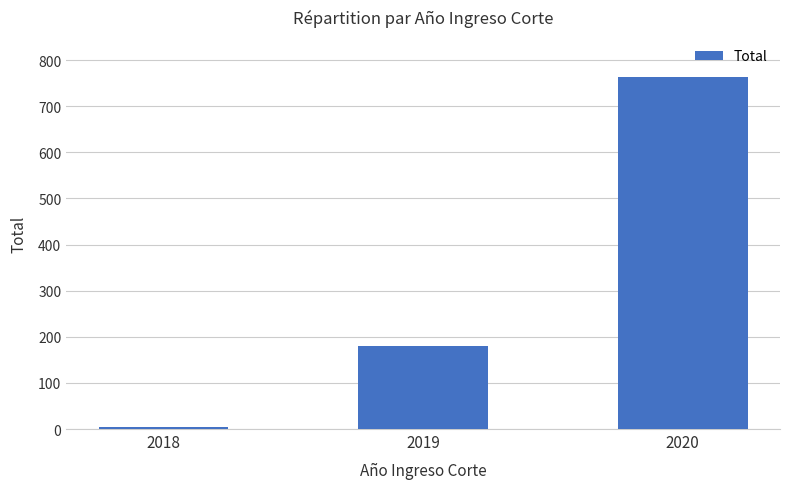

Which has a higher value, 2018 or 2020?

2020